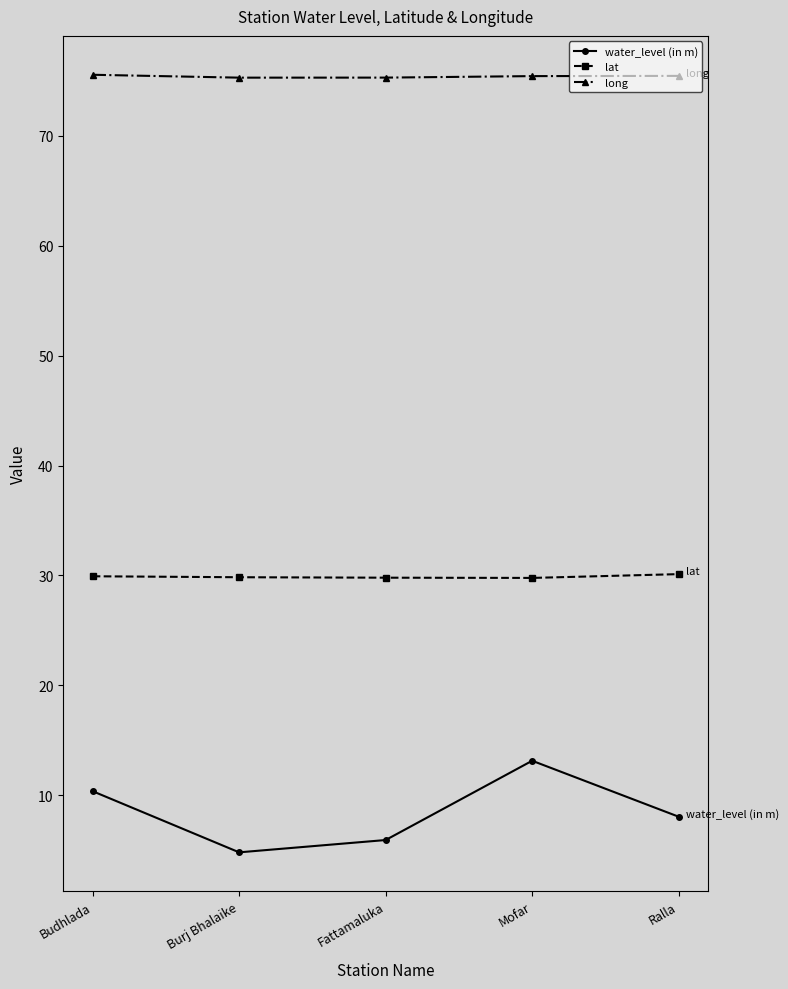

What is the value of the water_level (in m) point at the 5th from the left?

8.1